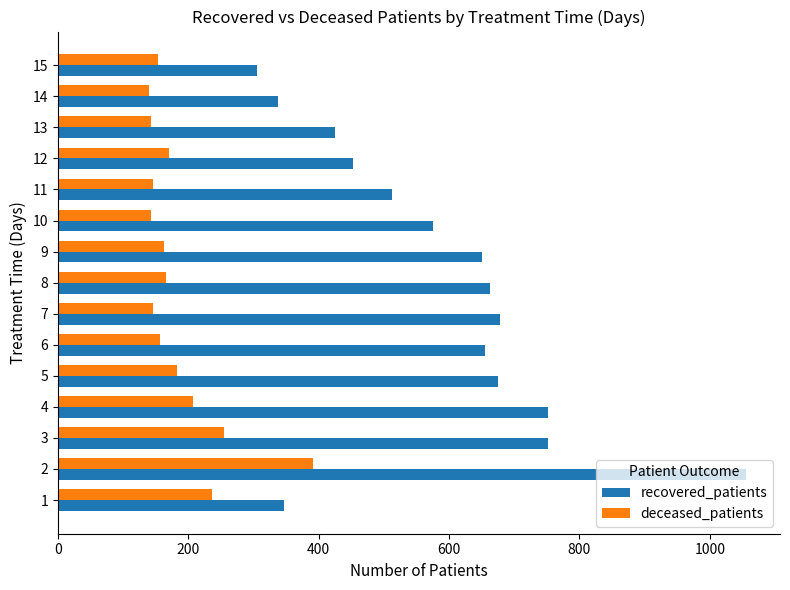

What is the lowest value of the deceased_patients series?

140